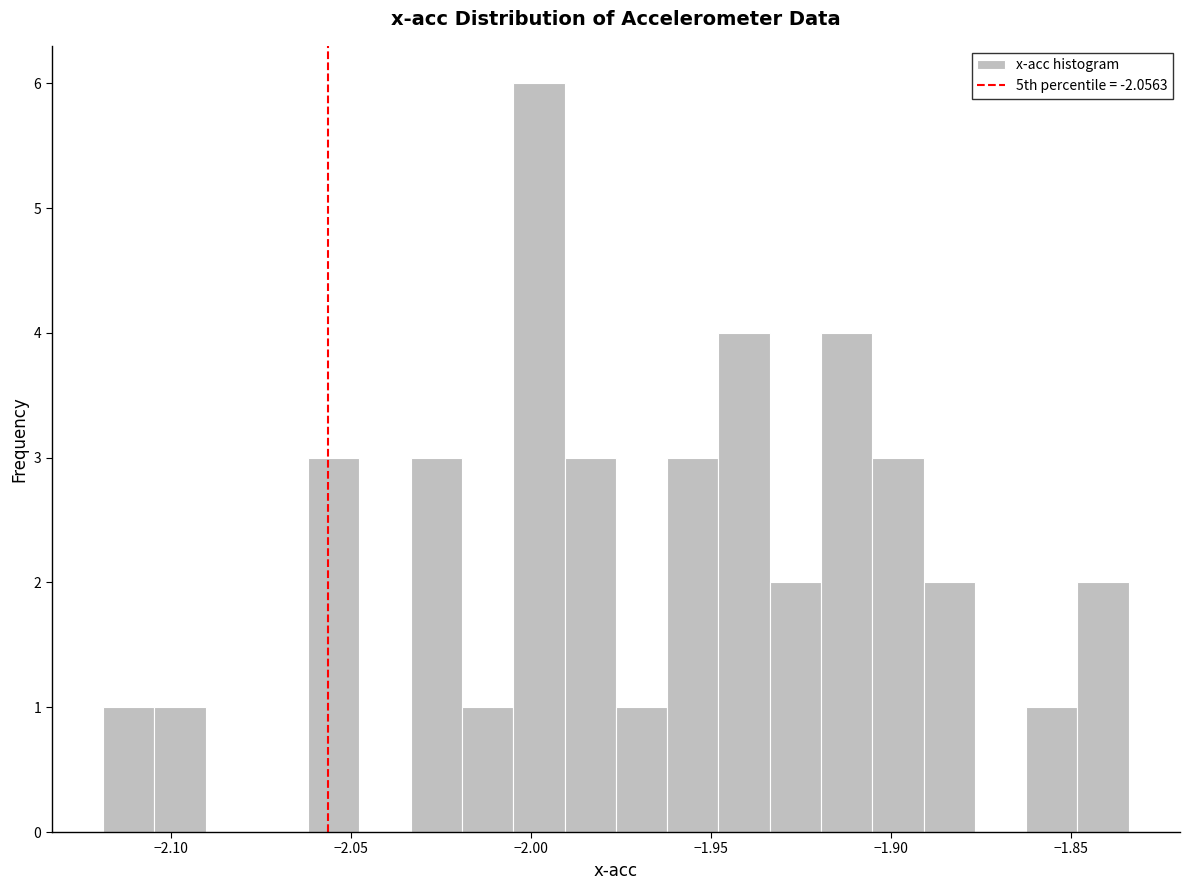

Read against the x-axis, roughly where is the centre of the tallest bar?

-2.000